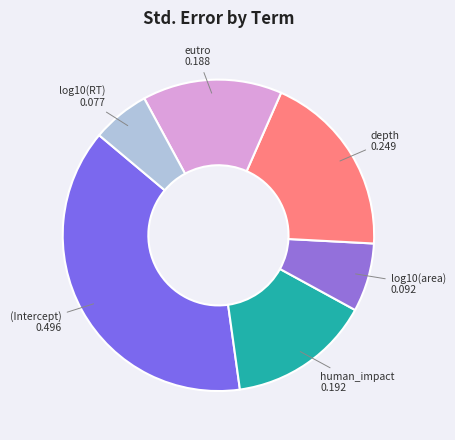

Count the number of slices in the pie.

6